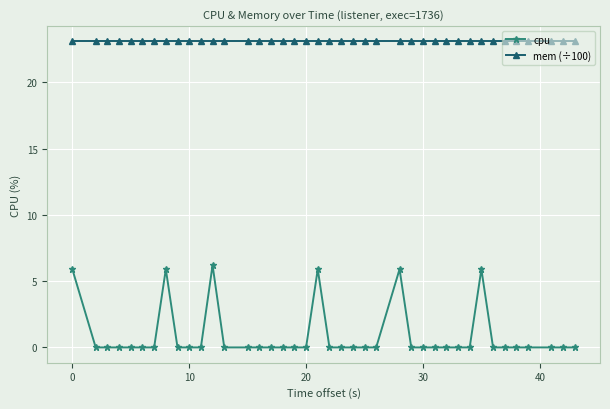

How many series are shown in this chart?

2